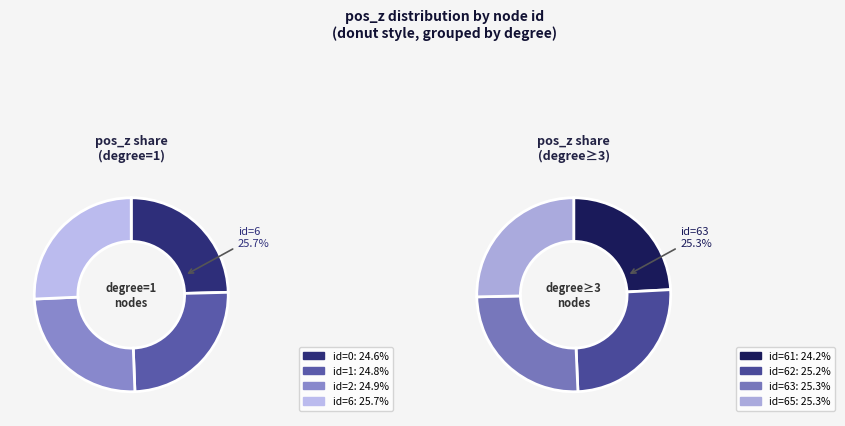

Rank the categories by value from lowest to highest.

0 (z=245), 1 (z=247), 2 (z=248), 61 (z=251.667), 6 (z=256), 62 (z=262), 63 (z=264), 65 (z=264)